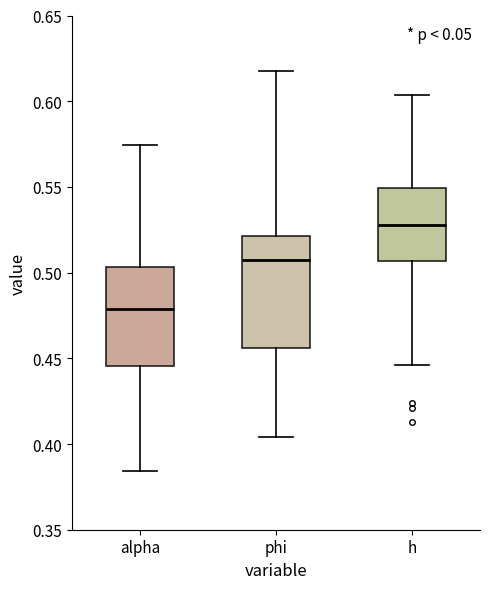

Reading left to right, transcribe this box plot: for each box, give where its median line is, the range the box spans, and where its two whiskers end, as read against the y-axis. The values are not printed on the chart, so give them approximately, as read against the axis.

alpha: median 0.480, box 0.445 to 0.505, whiskers 0.385 to 0.575
phi: median 0.505, box 0.455 to 0.520, whiskers 0.405 to 0.620
h: median 0.530, box 0.505 to 0.550, whiskers 0.445 to 0.605